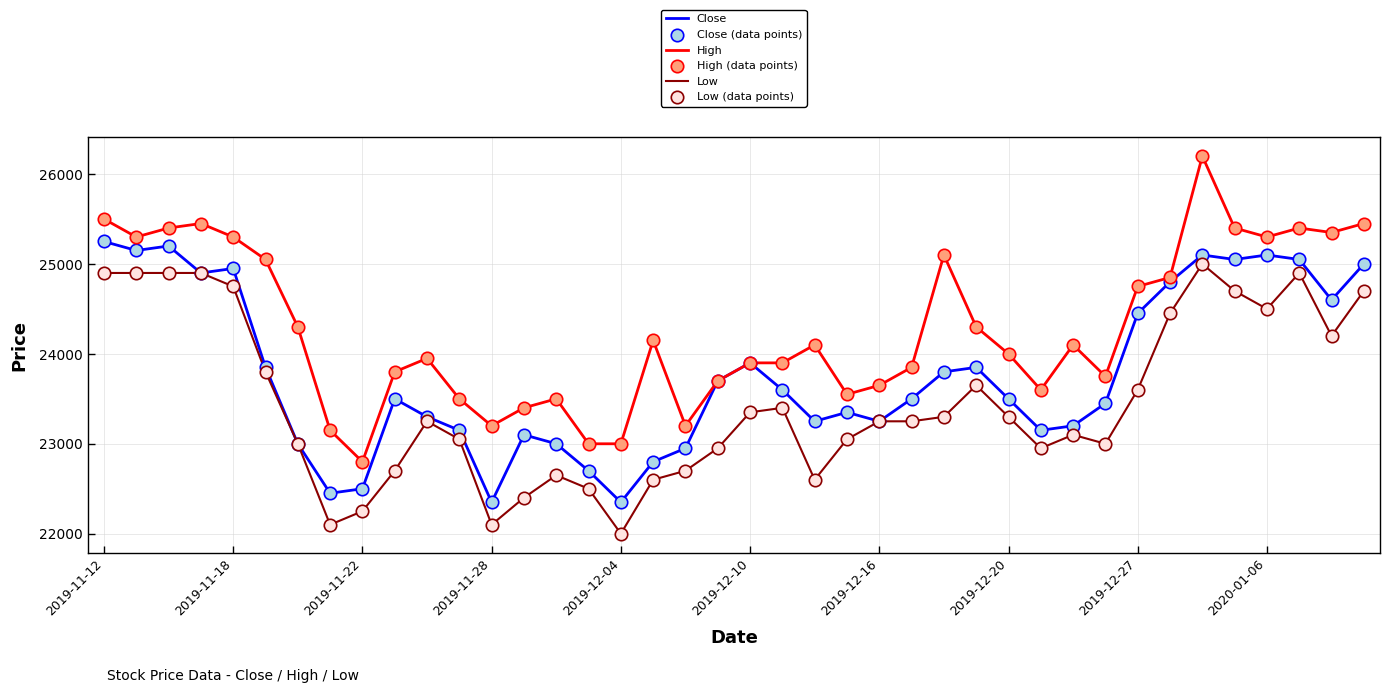

What is the minimum value for Low?

22000